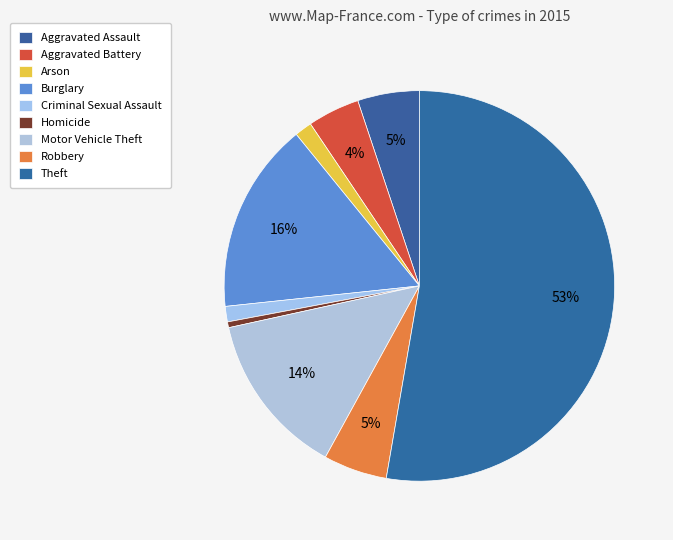

To the nearest percent, what percentage of the pie is Motor Vehicle Theft?

14%